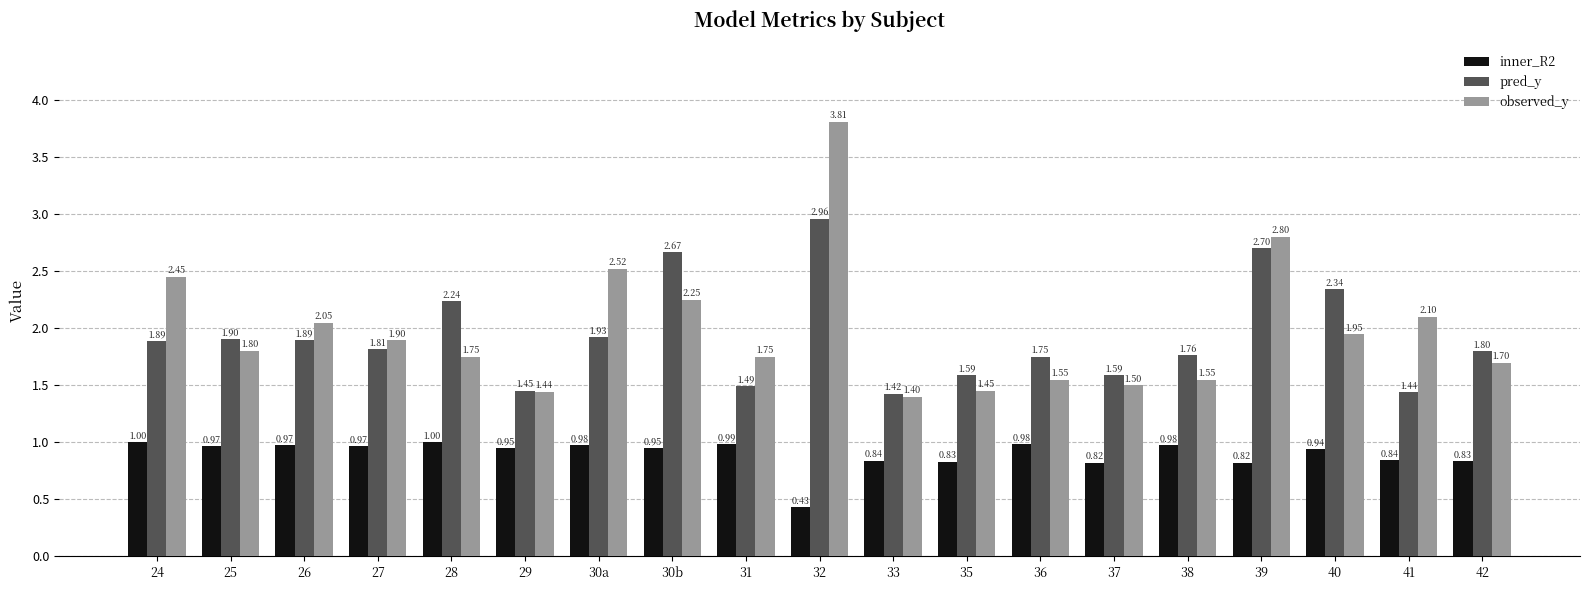

List the series in order of their peak value, lowest first.

inner_R2, pred_y, observed_y